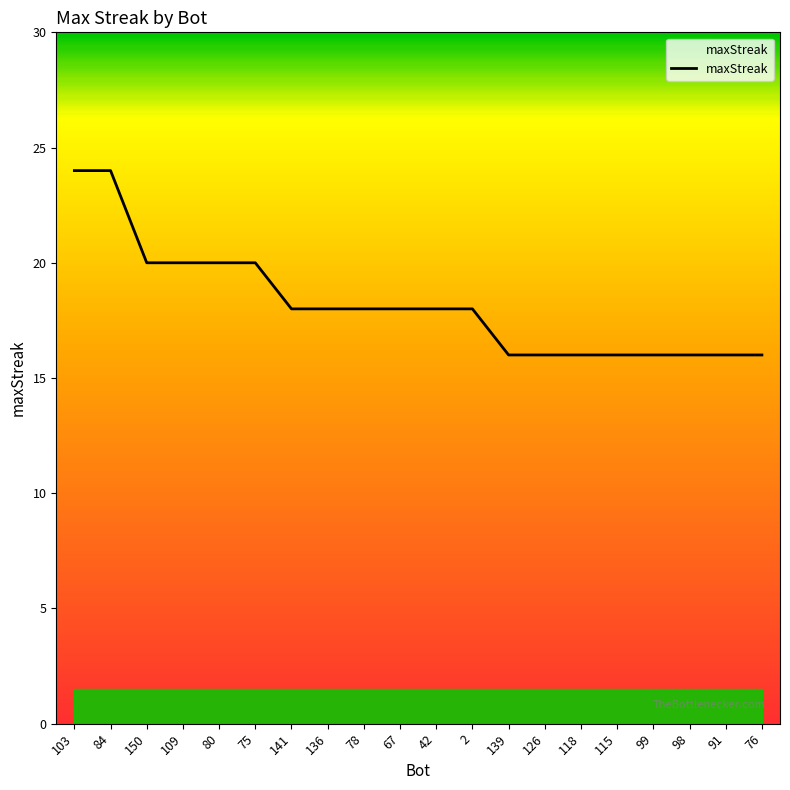

How many series are shown in this chart?

1